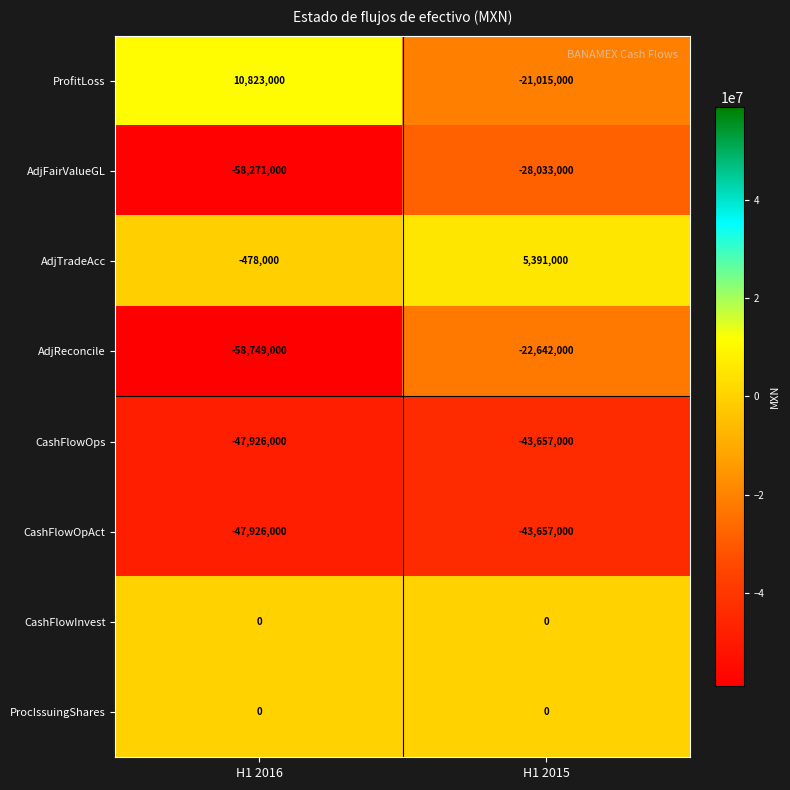

What is the difference between the maximum and minimum values in the ProfitLoss series?

31838000